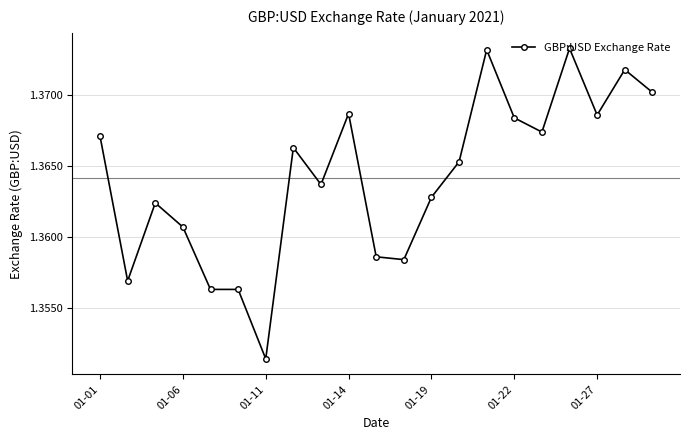

How many values are between 1 and 2?

21